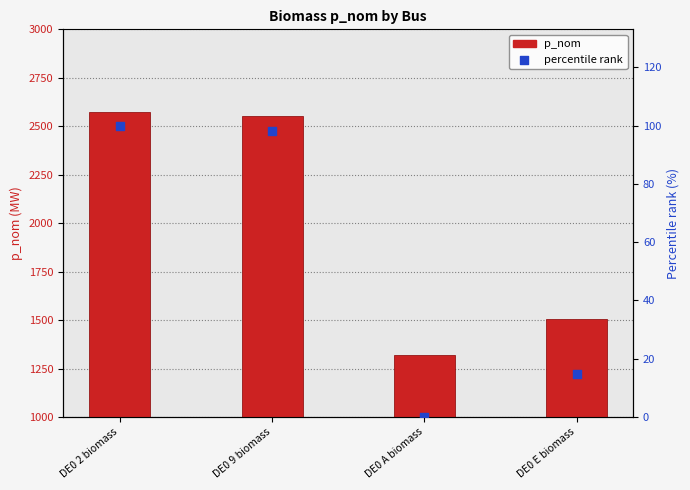

Which series contains the highest Y value?

p_nom